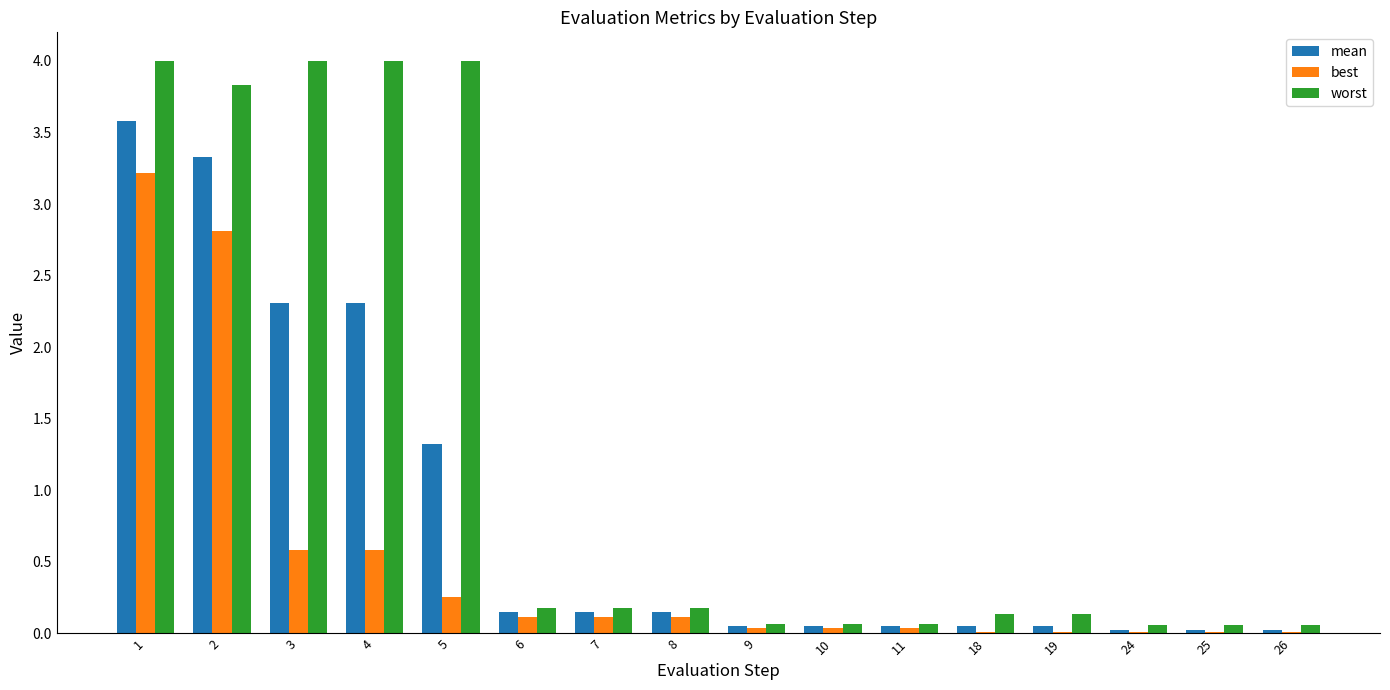

What are all the series names shown in the legend?

mean, best, worst